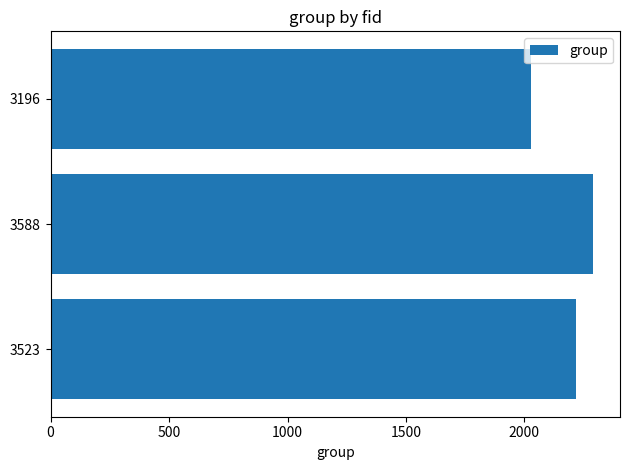

Reading bottom to top, extract all data points from this chart.

2216	2289	2027